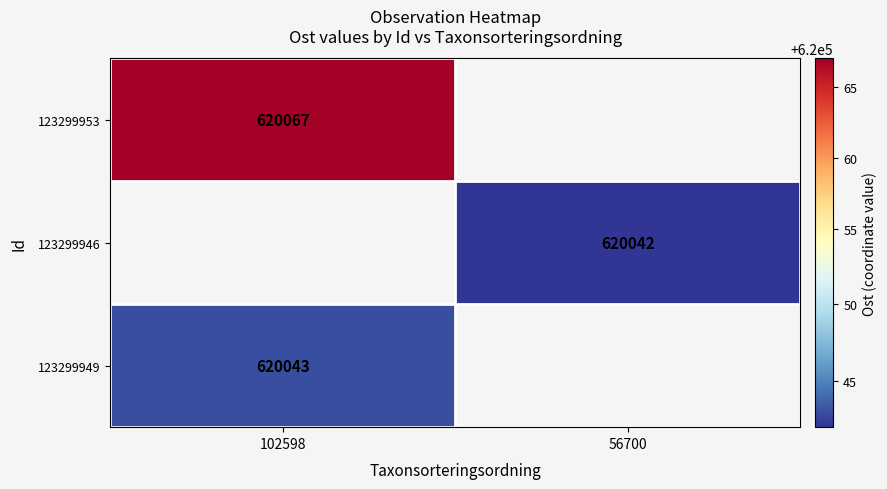

True or false: 123299953 has a value of 923601 at 102598.

False